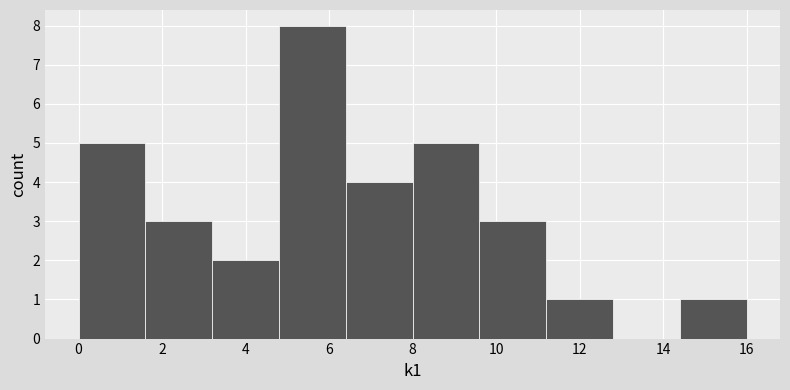

Which range on the x-axis has the tallest bar?

4.8 to 6.4